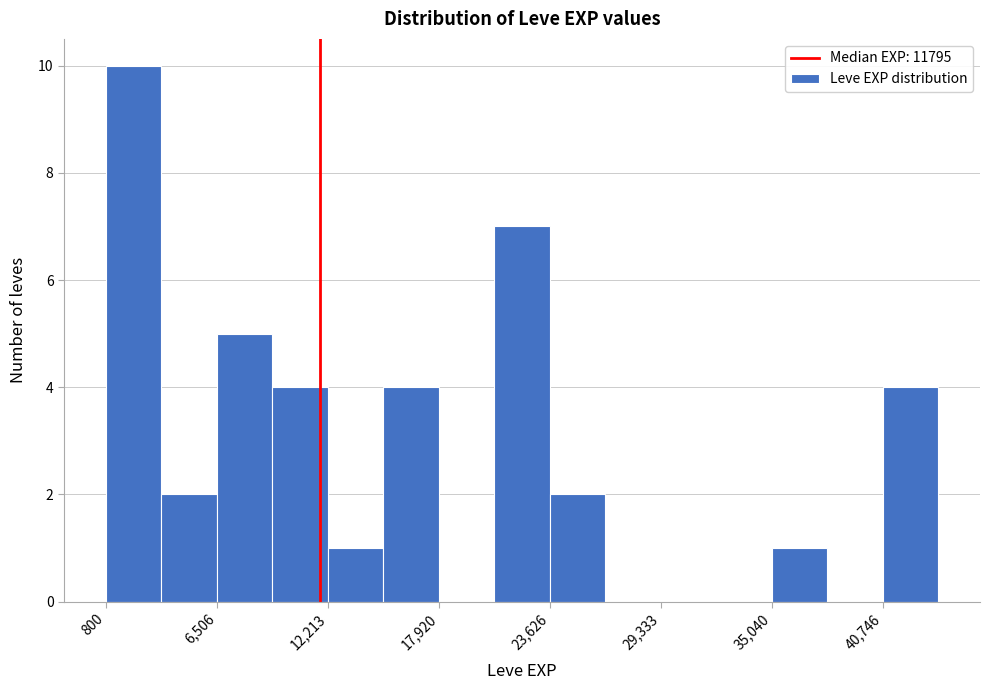

Around what value on the x-axis is the tallest bar? Give the approximate position of its centre, as read against the axis.

2000